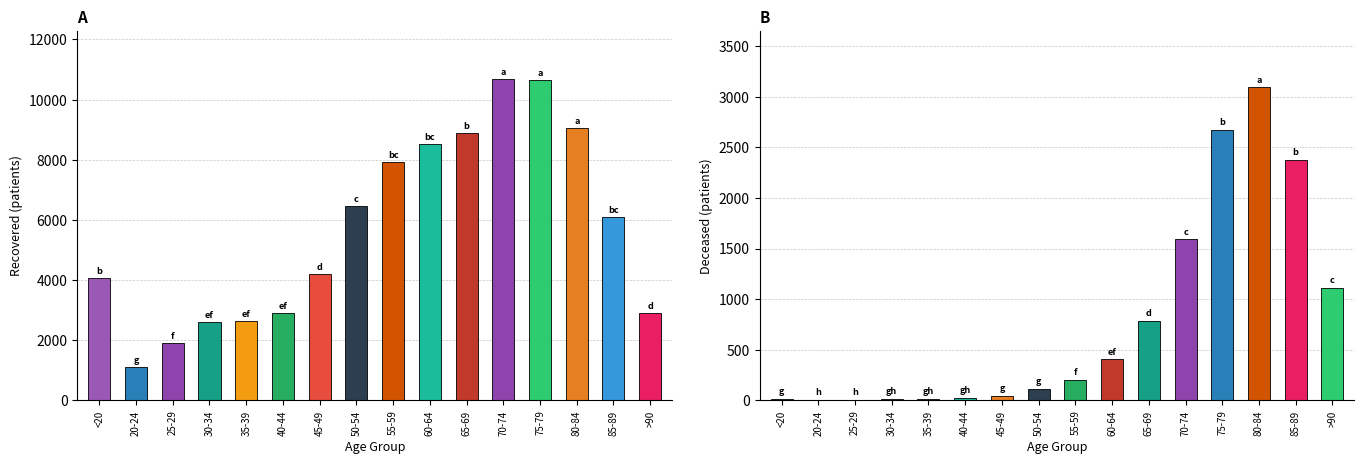

What is the difference between the maximum and minimum values in the patients_recovered series?

9569